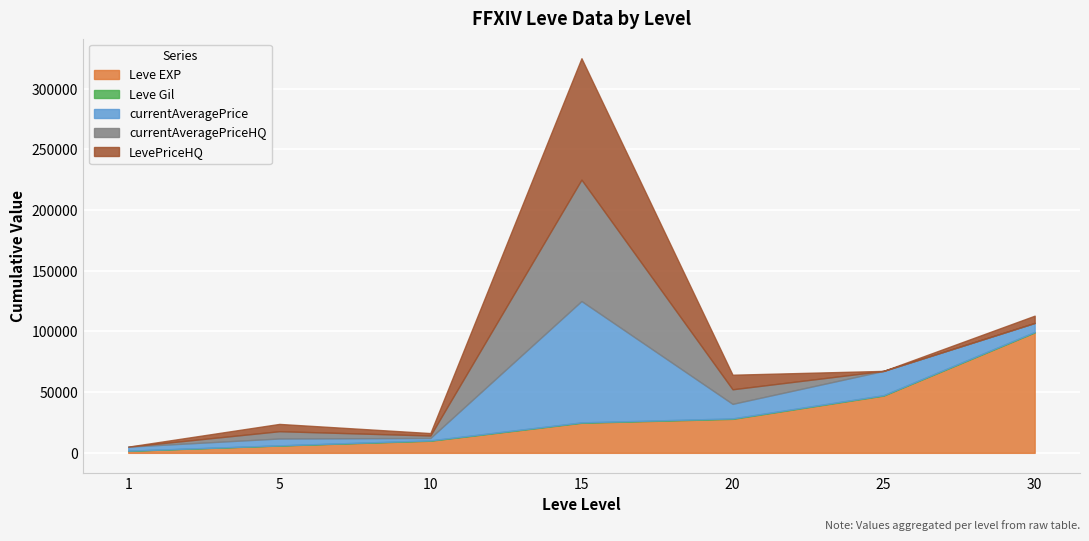

Read the currentAveragePrice value at 20.

12000